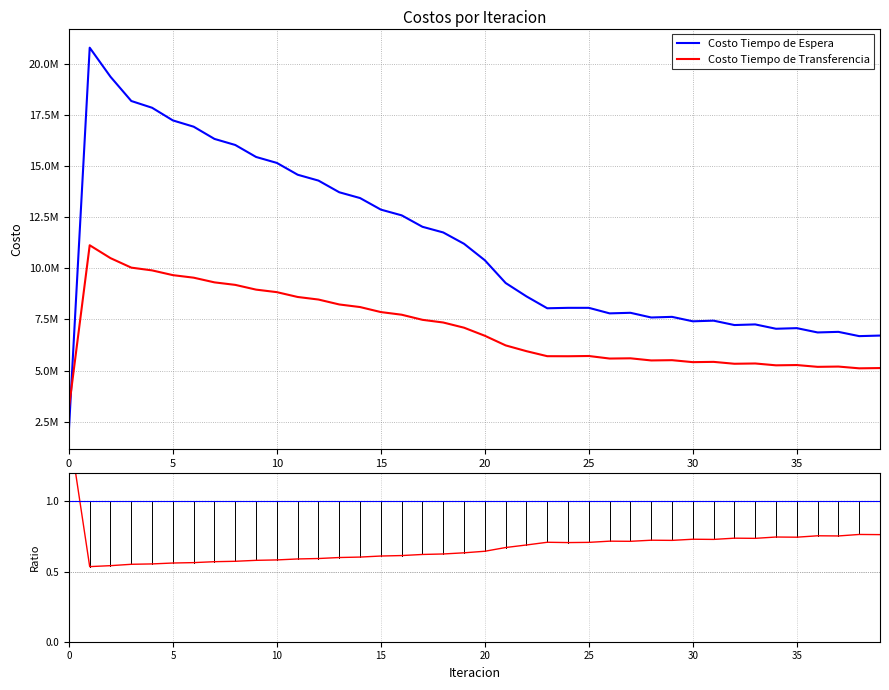

What value does the ratio (Transferencia/Espera series have at 39?

0.8